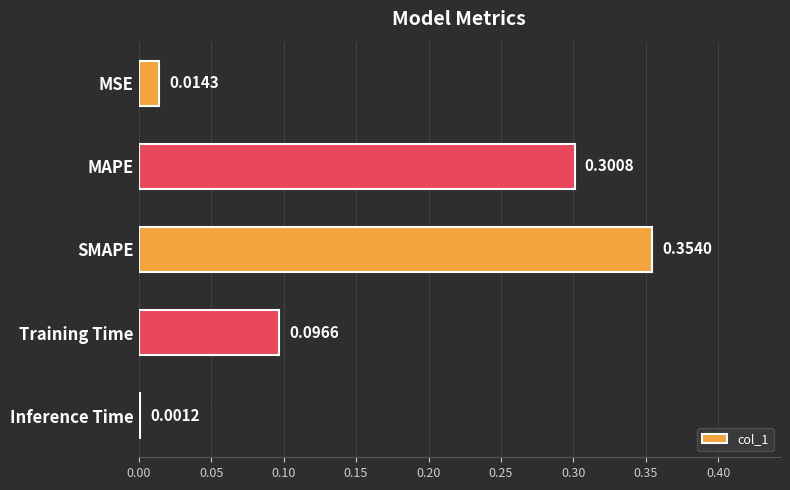

Which category has the highest value across all series?

SMAPE